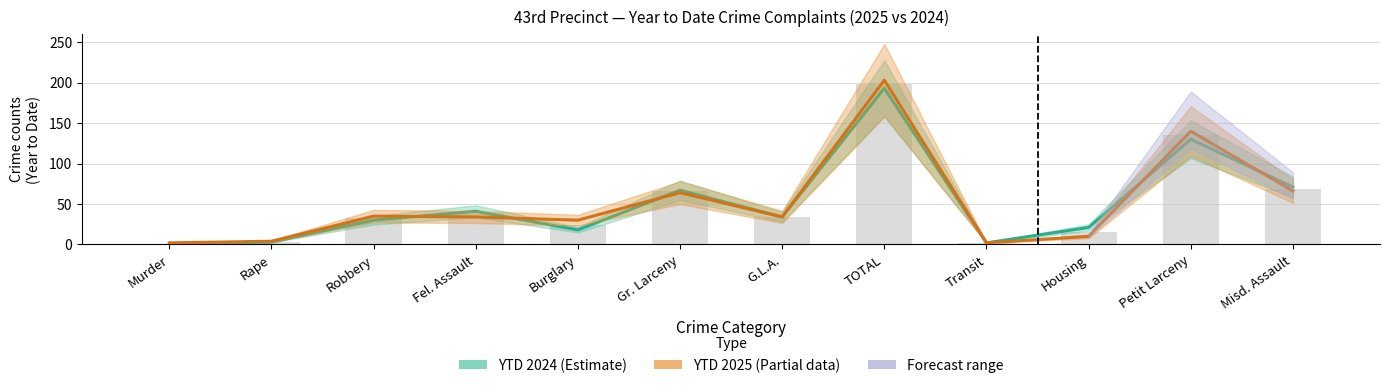

At which label is YTD 2025 (Partial) closest to 102?

Misd. Assault